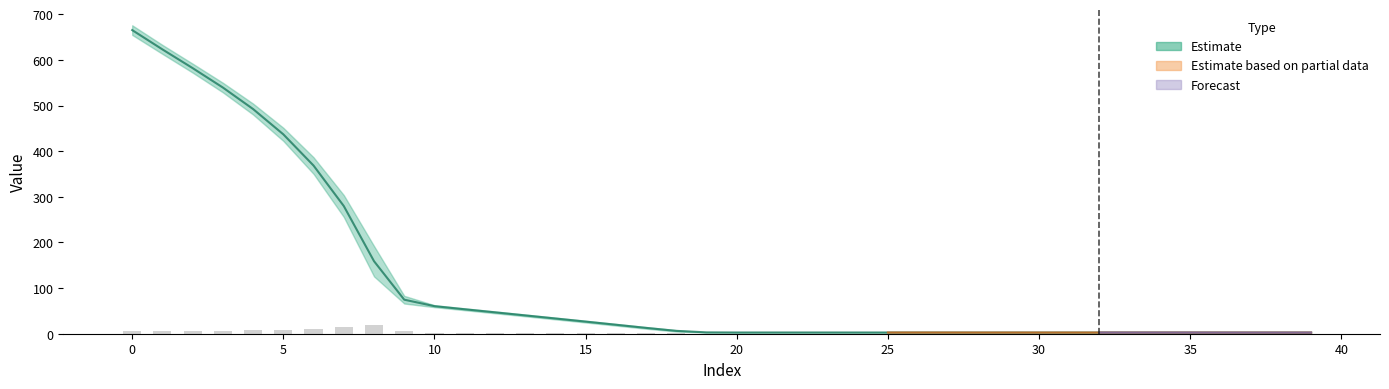

Which category has the lowest value across all series?

37